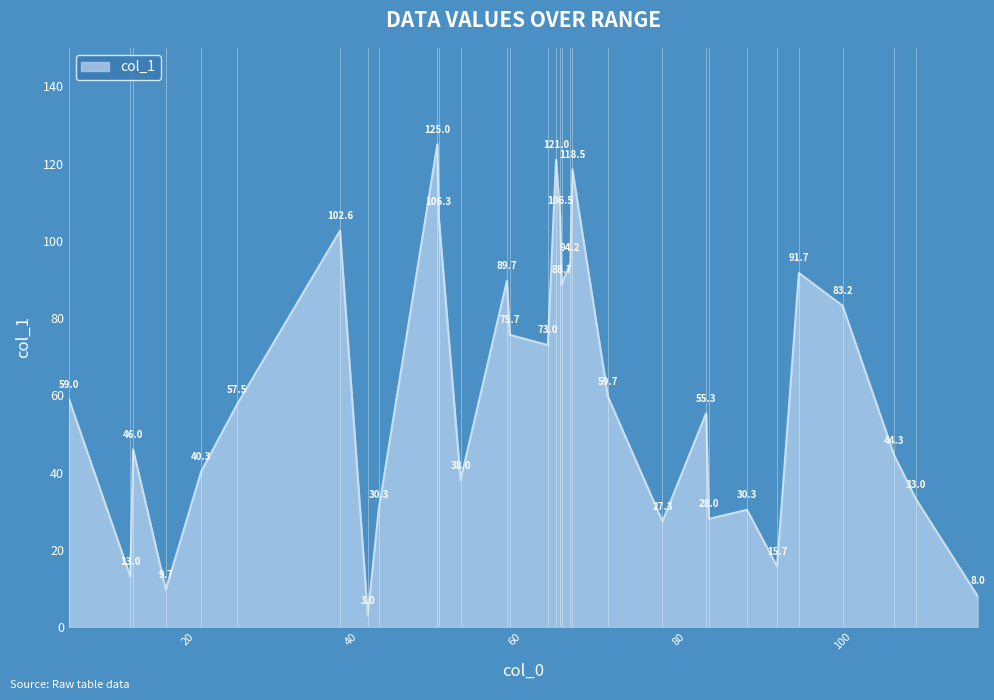

What is the smallest value displayed?

3.0